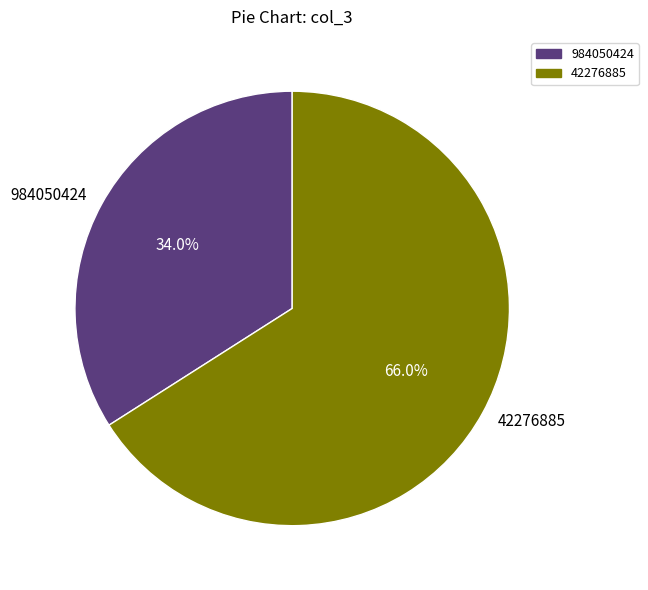

How many slices are in this pie chart?

2